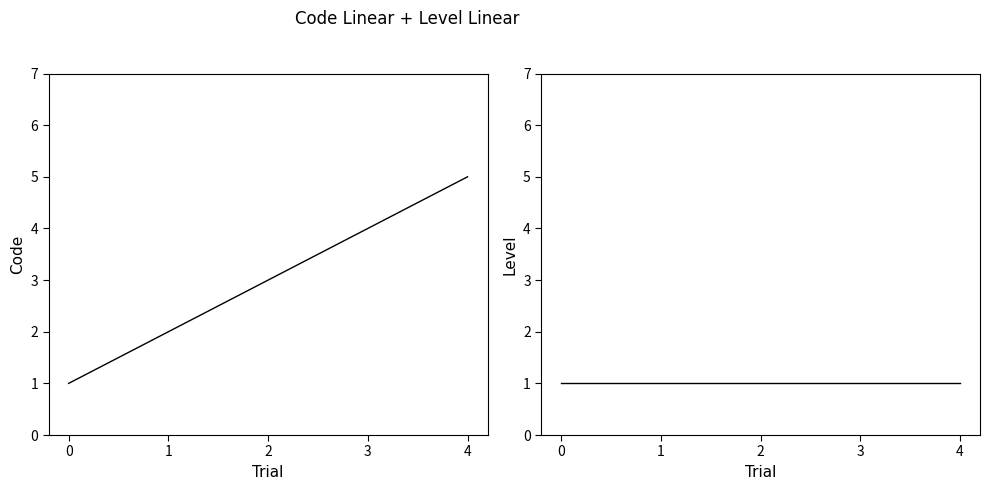

Which series changed the most between 1 and 4?

Code